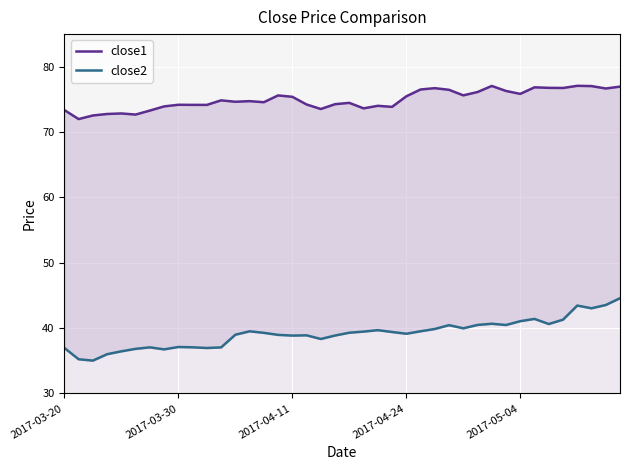

The close2 series shows 41.3 at 35. True or false?

True